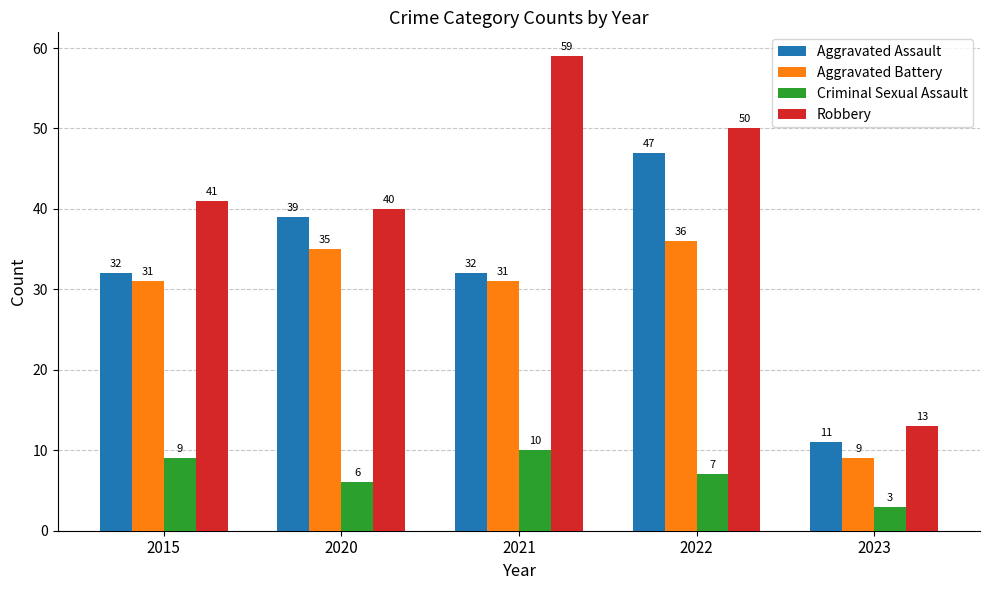

What is the difference between the highest and lowest values at 2020?

34